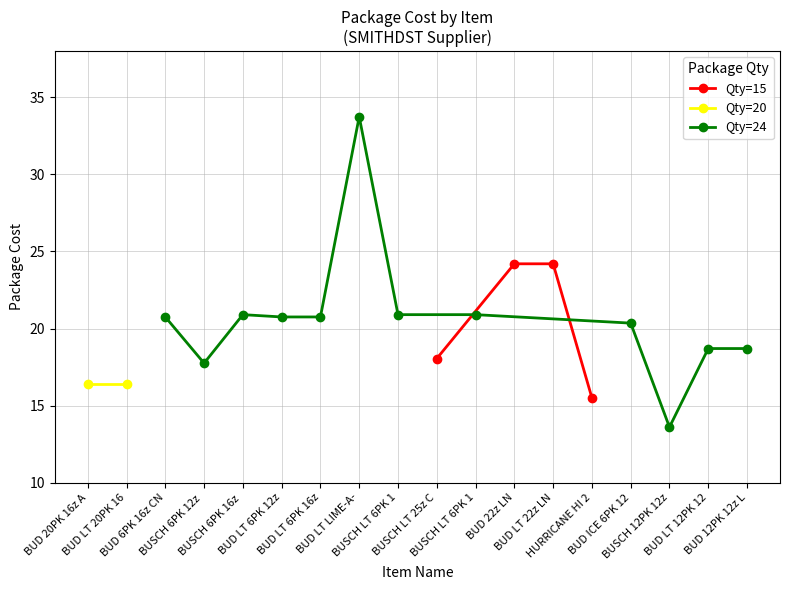

What is the value of the Qty=15 point at the 2nd from the left?

24.2